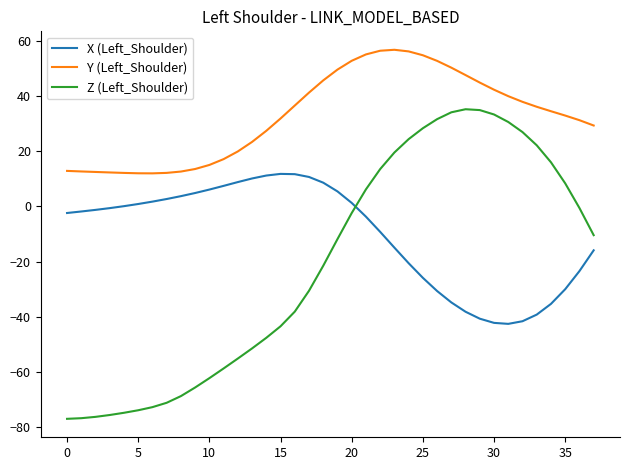

What is the greatest value displayed?

56.9